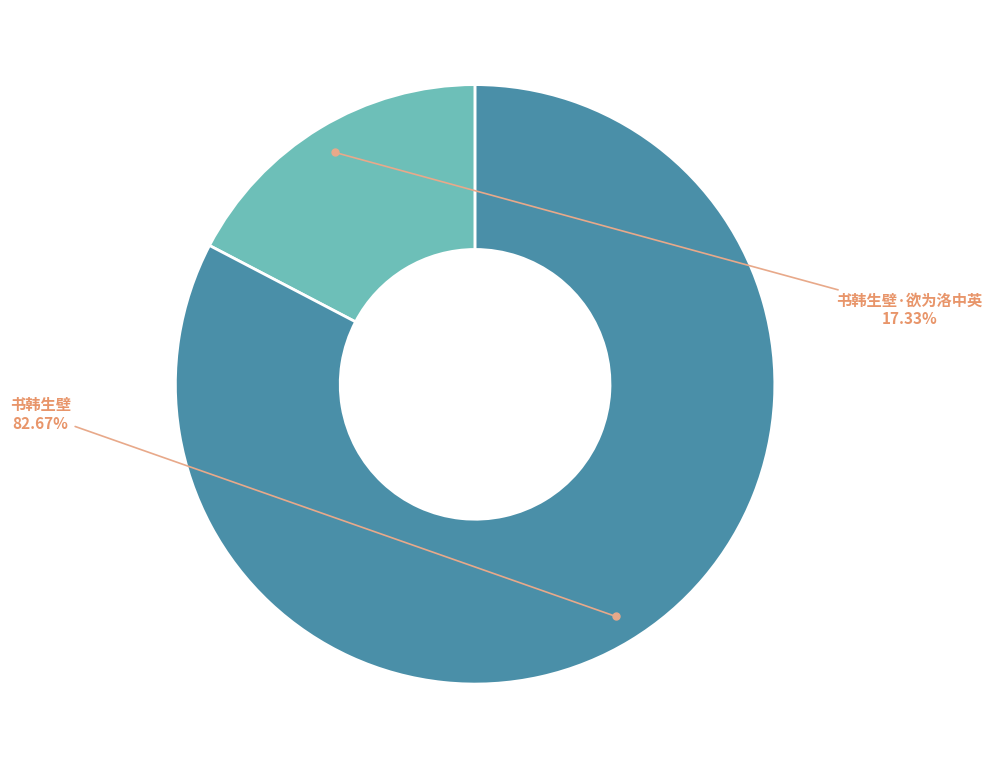

How many segments does this pie chart have?

2